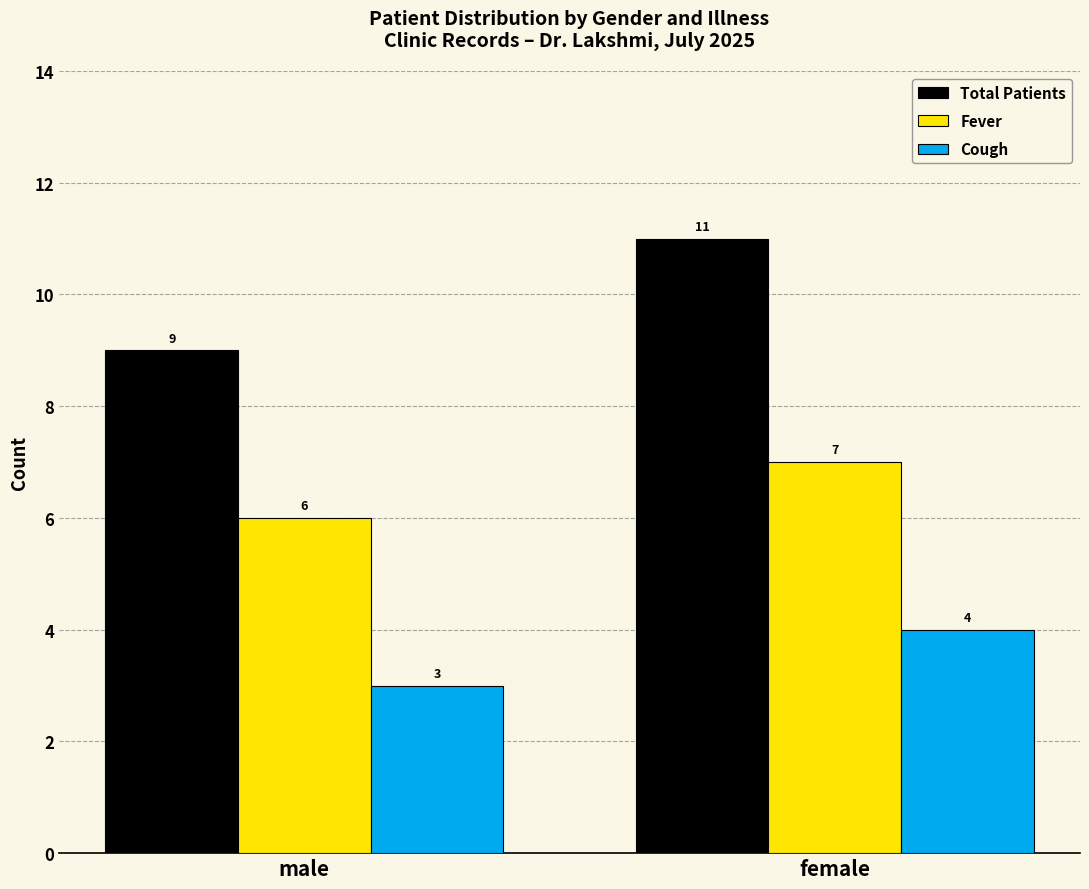

How many bars are there in total?

6